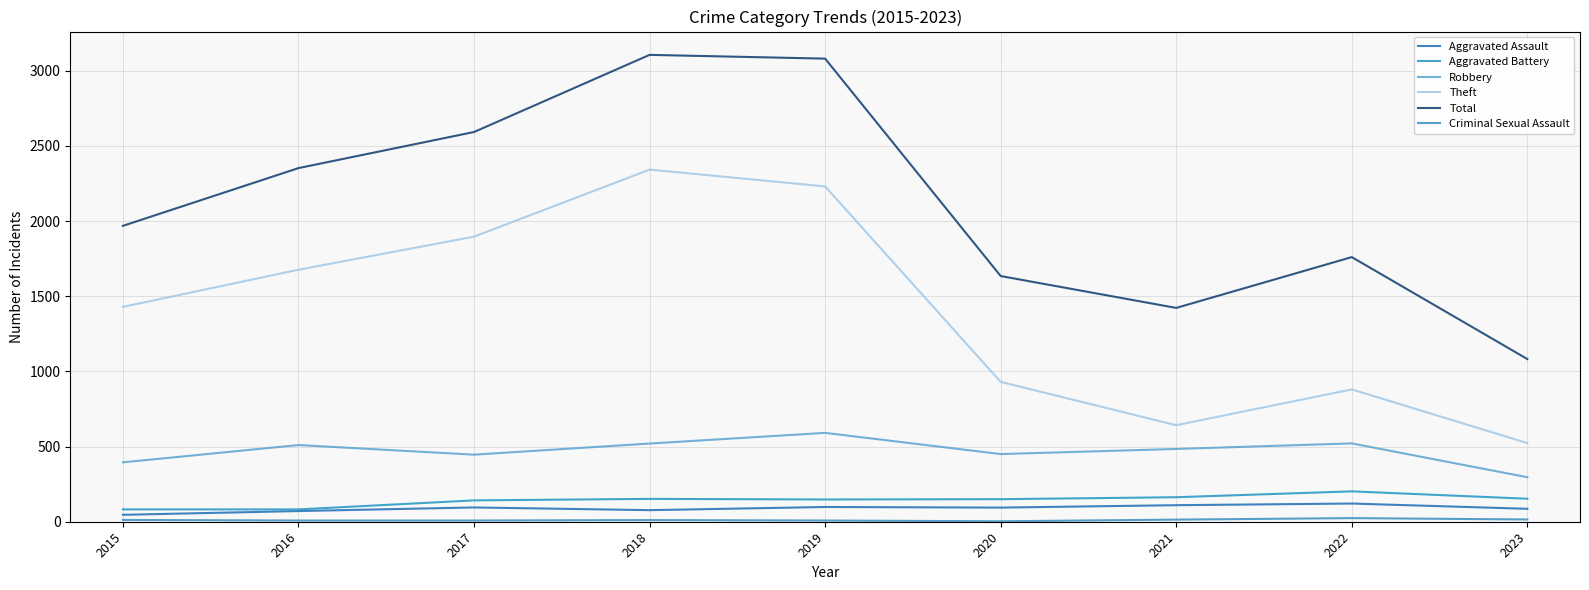

What is the smallest value displayed?

3